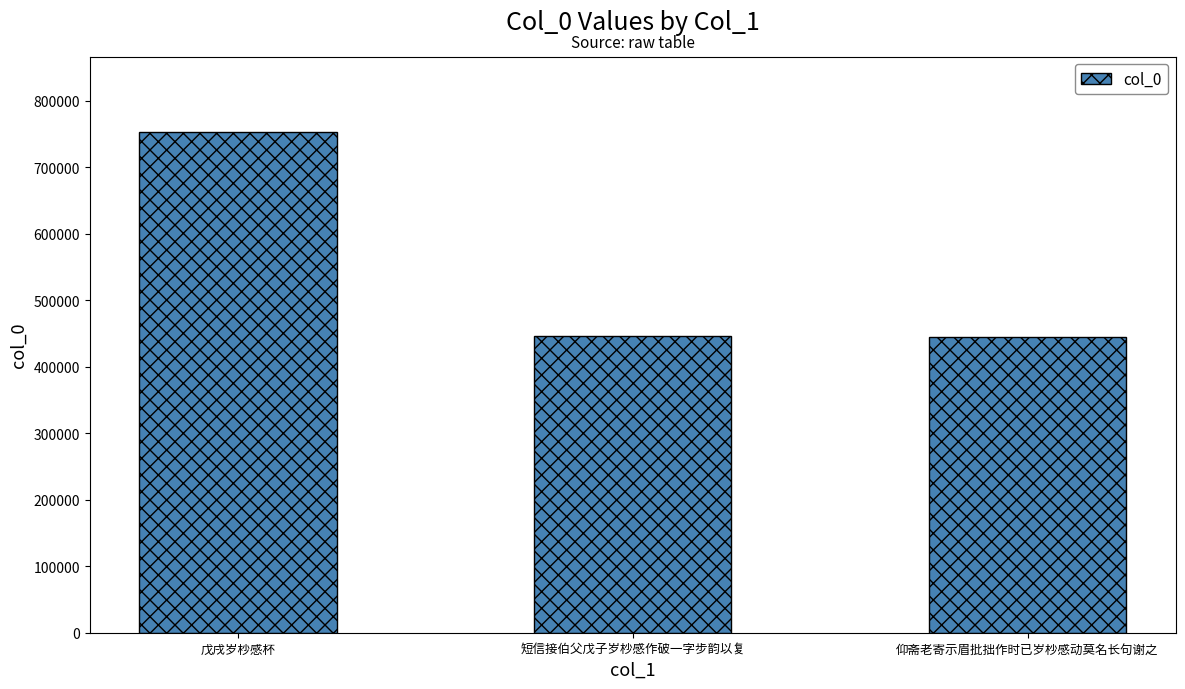

What value does the data have at 戊戌岁杪感杯, to the nearest 50?

753100